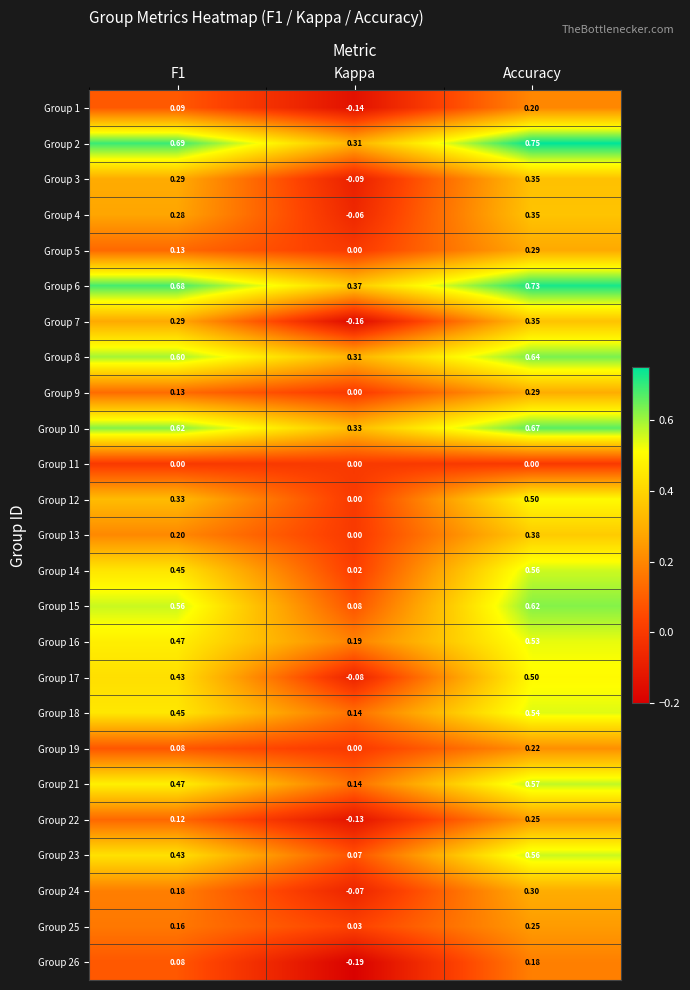

Which category has the highest value in the Group 9 series?

Accuracy